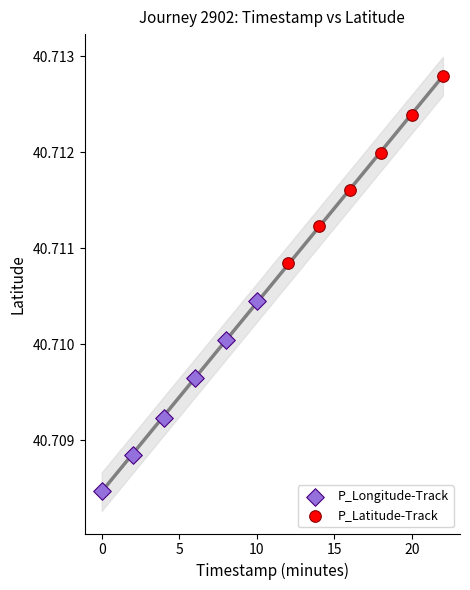

Which series reaches the maximum Y coordinate?

P_Latitude-Track